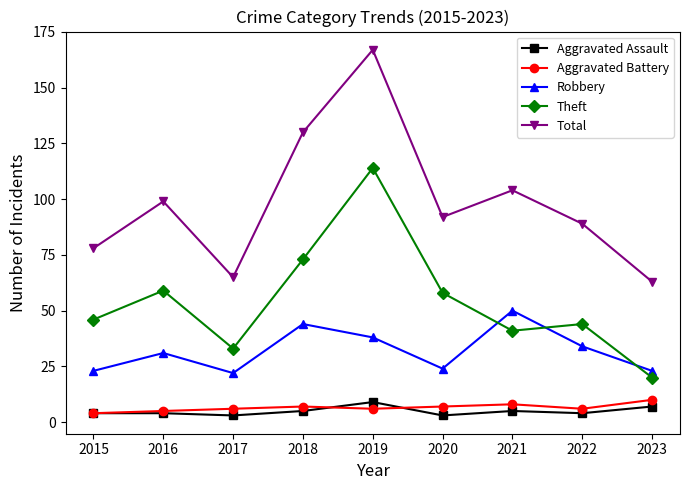

Which series has the widest spread of values?

Total